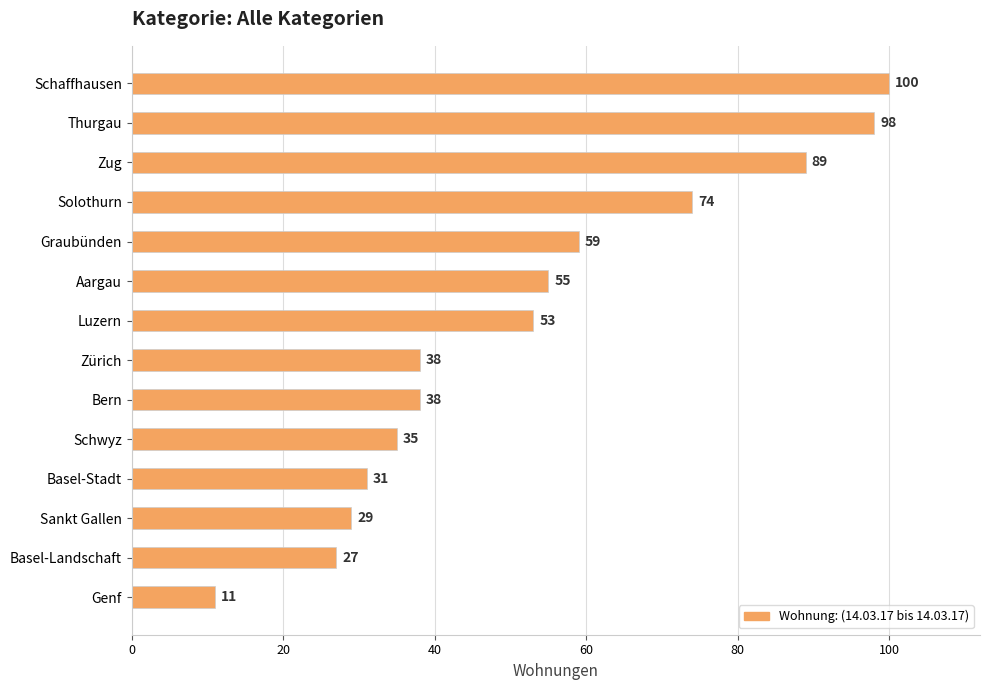

How many data points does each series have?

14